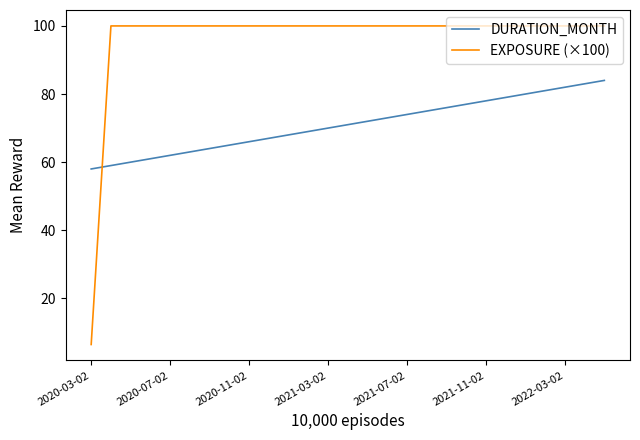

At how many categories does at least one series exceed 56?

27